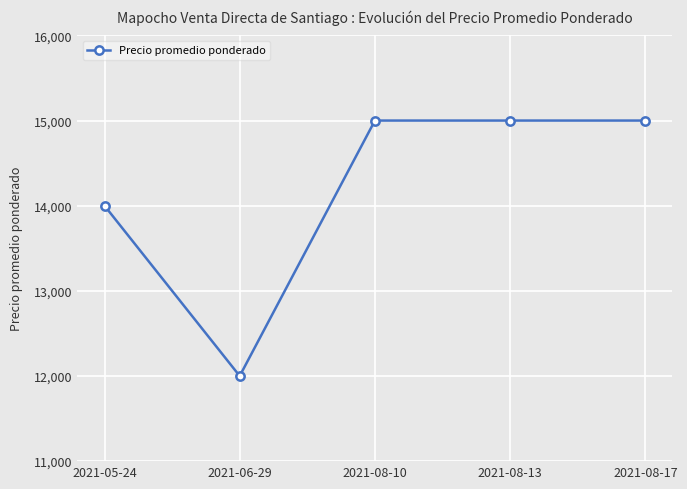

At which category does the data reach its first local valley?

2021-06-29